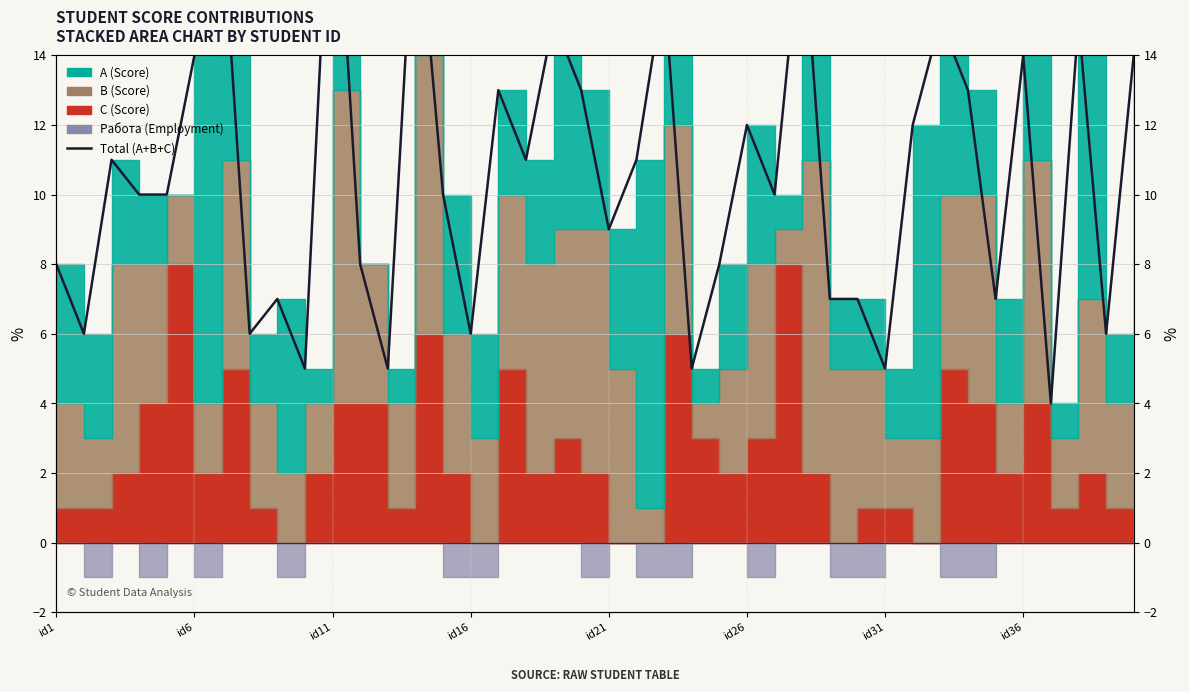

At which label is the value closest to 12?

id26